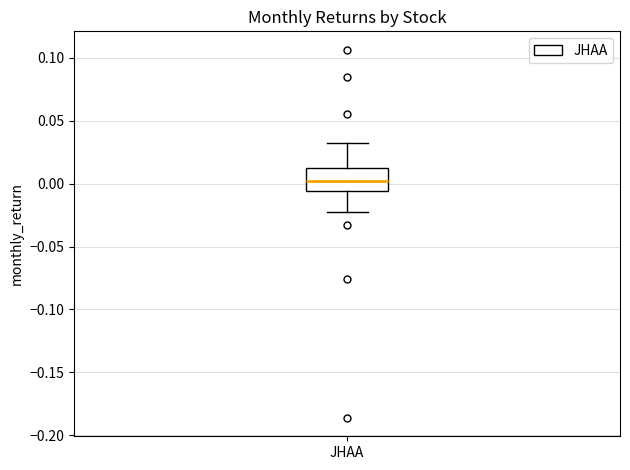

Transcribe this box plot: give where the median line is, the range the box spans, and where the two whiskers end, as read against the y-axis. The values are not printed on the chart, so give them approximately, as read against the axis.

median 0.000, box -0.005 to 0.010, whiskers -0.025 to 0.030